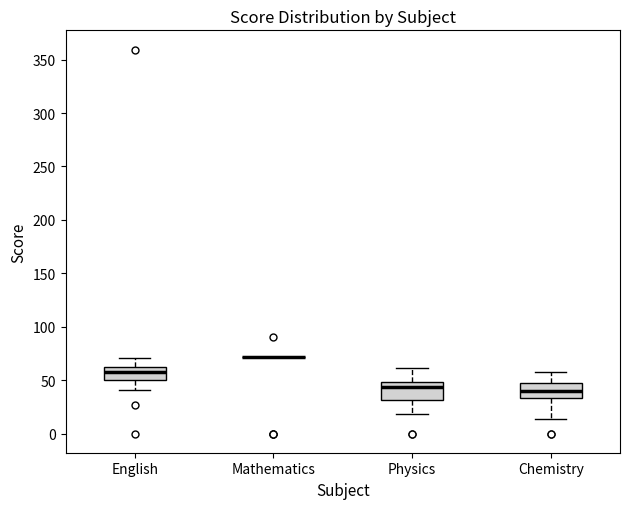

Reading left to right, transcribe this box plot: for each box, give where its median line is, the range the box spans, and where its two whiskers end, as read against the y-axis. The values are not printed on the chart, so give them approximately, as read against the axis.

English: median 60 (just below the box's upper edge), box 50 to 60, whiskers 40 to 70
Mathematics: box collapsed to a line at 70, whiskers 70 to 70
Physics: median 45, box 30 to 50, whiskers 20 to 60
Chemistry: median 40, box 35 to 50, whiskers 15 to 60